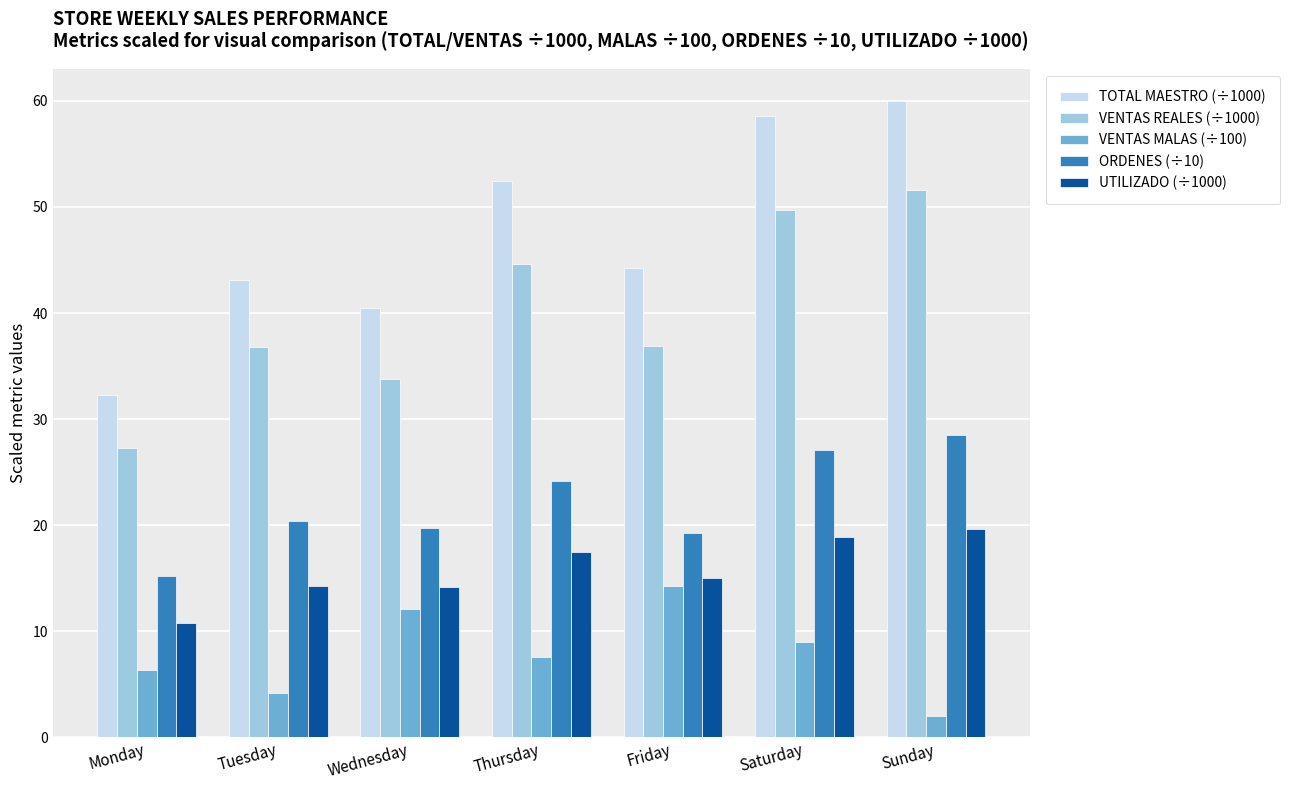

Which series has the widest spread of values?

TOTAL MAESTRO (÷1000)